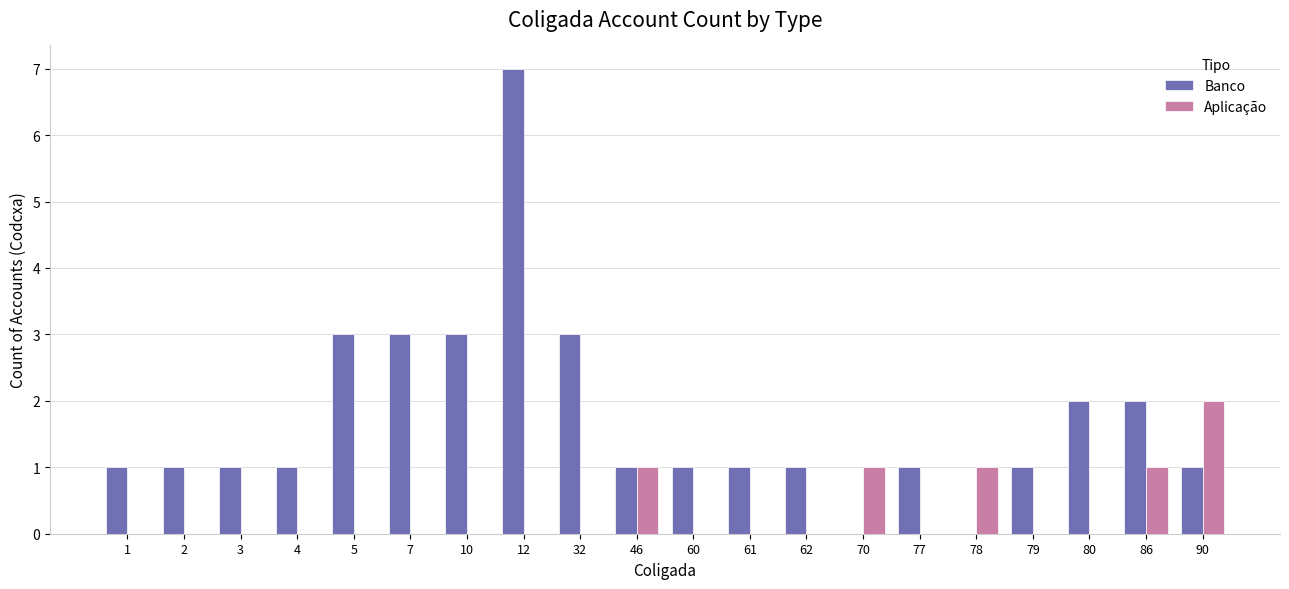

What is the highest value of the Banco series?

7